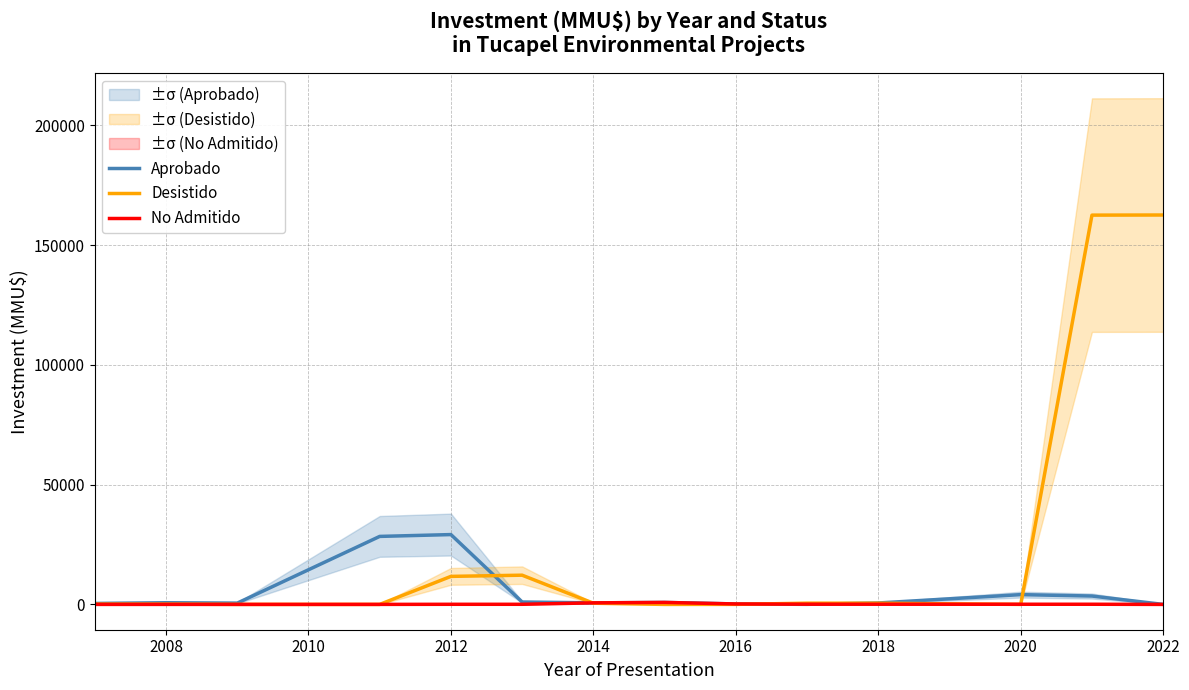

What is the highest value of the Desistido series?

162550.0